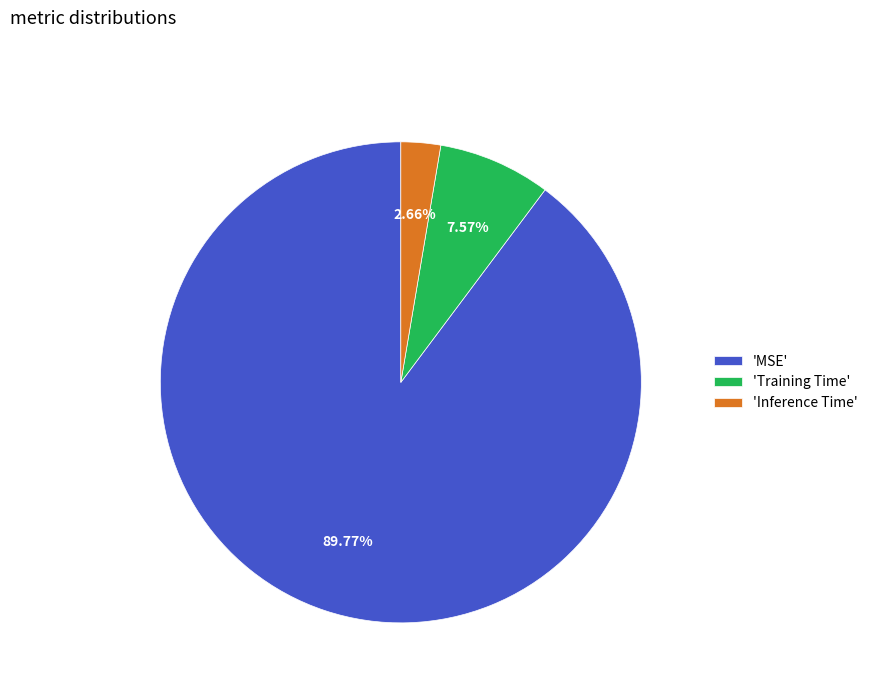

What is the smallest slice in the pie chart?

'Inference Time'